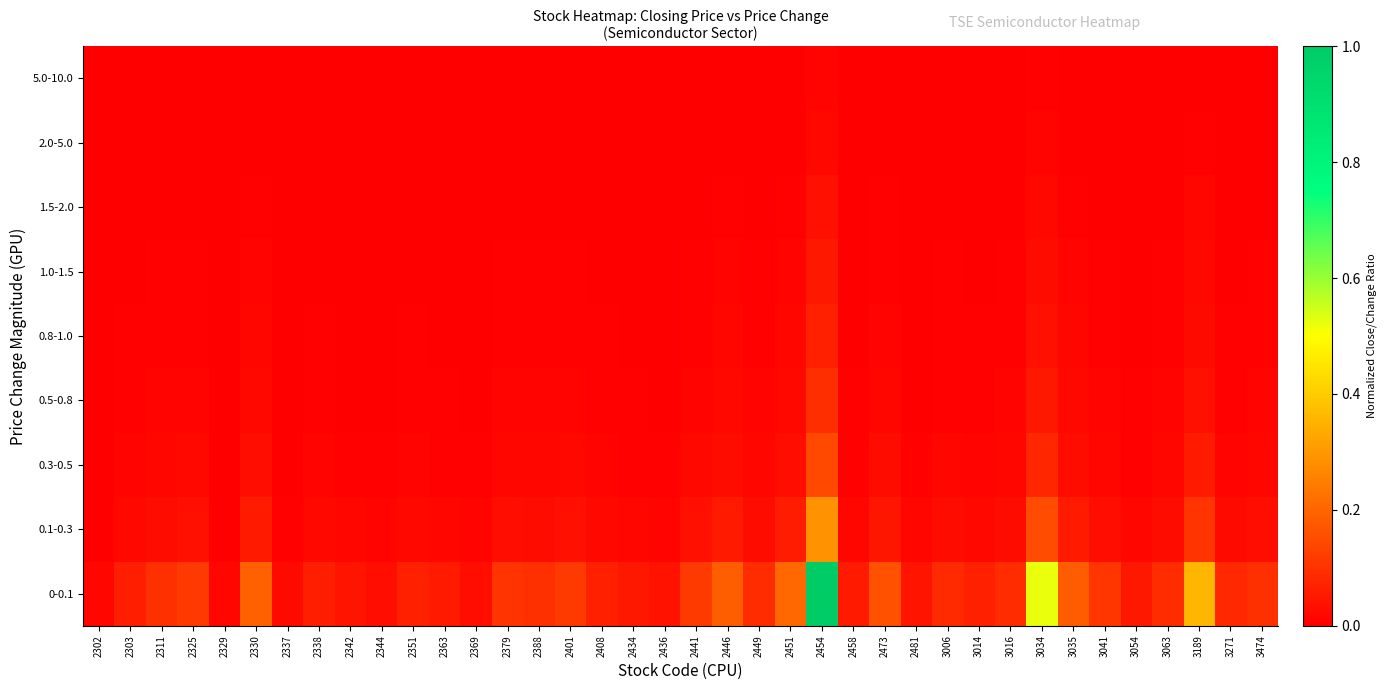

Reading left to right, list all the values displayed in this chart.

0-0.1: 2302=0.0	2303=0.1	2311=0.1	2325=0.1	2329=0.0	2330=0.2	2337=0.0	2338=0.1	2342=0.0	2344=0.0	2351=0.1	2363=0.1	2369=0.0	2379=0.1	2388=0.1	2401=0.1	2408=0.1	2434=0.1	2436=0.0	2441=0.1	2446=0.2	2449=0.1	2451=0.2	2454=1.0	2458=0.1	2473=0.2	2481=0.0	3006=0.1	3014=0.1	3016=0.1	3034=0.5	3035=0.2	3041=0.1	3054=0.0	3063=0.1	3189=0.4	3271=0.1	3474=0.1
0.1-0.3: 2302=0.0	2303=0.0	2311=0.0	2325=0.0	2329=0.0	2330=0.1	2337=0.0	2338=0.0	2342=0.0	2344=0.0	2351=0.0	2363=0.0	2369=0.0	2379=0.0	2388=0.0	2401=0.0	2408=0.0	2434=0.0	2436=0.0	2441=0.0	2446=0.1	2449=0.0	2451=0.1	2454=0.3	2458=0.0	2473=0.0	2481=0.0	3006=0.0	3014=0.0	3016=0.0	3034=0.1	3035=0.1	3041=0.0	3054=0.0	3063=0.0	3189=0.1	3271=0.0	3474=0.0
0.3-0.5: 2302=0.0	2303=0.0	2311=0.0	2325=0.0	2329=0.0	2330=0.0	2337=0.0	2338=0.0	2342=0.0	2344=0.0	2351=0.0	2363=0.0	2369=0.0	2379=0.0	2388=0.0	2401=0.0	2408=0.0	2434=0.0	2436=0.0	2441=0.0	2446=0.0	2449=0.0	2451=0.0	2454=0.1	2458=0.0	2473=0.0	2481=0.0	3006=0.0	3014=0.0	3016=0.0	3034=0.1	3035=0.0	3041=0.0	3054=0.0	3063=0.0	3189=0.1	3271=0.0	3474=0.0
0.5-0.8: 2302=0.0	2303=0.0	2311=0.0	2325=0.0	2329=0.0	2330=0.0	2337=0.0	2338=0.0	2342=0.0	2344=0.0	2351=0.0	2363=0.0	2369=0.0	2379=0.0	2388=0.0	2401=0.0	2408=0.0	2434=0.0	2436=0.0	2441=0.0	2446=0.0	2449=0.0	2451=0.0	2454=0.1	2458=0.0	2473=0.0	2481=0.0	3006=0.0	3014=0.0	3016=0.0	3034=0.0	3035=0.0	3041=0.0	3054=0.0	3063=0.0	3189=0.0	3271=0.0	3474=0.0
0.8-1.0: 2302=0.0	2303=0.0	2311=0.0	2325=0.0	2329=0.0	2330=0.0	2337=0.0	2338=0.0	2342=0.0	2344=0.0	2351=0.0	2363=0.0	2369=0.0	2379=0.0	2388=0.0	2401=0.0	2408=0.0	2434=0.0	2436=0.0	2441=0.0	2446=0.0	2449=0.0	2451=0.0	2454=0.1	2458=0.0	2473=0.0	2481=0.0	3006=0.0	3014=0.0	3016=0.0	3034=0.0	3035=0.0	3041=0.0	3054=0.0	3063=0.0	3189=0.0	3271=0.0	3474=0.0
1.0-1.5: 2302=0.0	2303=0.0	2311=0.0	2325=0.0	2329=0.0	2330=0.0	2337=0.0	2338=0.0	2342=0.0	2344=0.0	2351=0.0	2363=0.0	2369=0.0	2379=0.0	2388=0.0	2401=0.0	2408=0.0	2434=0.0	2436=0.0	2441=0.0	2446=0.0	2449=0.0	2451=0.0	2454=0.0	2458=0.0	2473=0.0	2481=0.0	3006=0.0	3014=0.0	3016=0.0	3034=0.0	3035=0.0	3041=0.0	3054=0.0	3063=0.0	3189=0.0	3271=0.0	3474=0.0
1.5-2.0: 2302=0.0	2303=0.0	2311=0.0	2325=0.0	2329=0.0	2330=0.0	2337=0.0	2338=0.0	2342=0.0	2344=0.0	2351=0.0	2363=0.0	2369=0.0	2379=0.0	2388=0.0	2401=0.0	2408=0.0	2434=0.0	2436=0.0	2441=0.0	2446=0.0	2449=0.0	2451=0.0	2454=0.0	2458=0.0	2473=0.0	2481=0.0	3006=0.0	3014=0.0	3016=0.0	3034=0.0	3035=0.0	3041=0.0	3054=0.0	3063=0.0	3189=0.0	3271=0.0	3474=0.0
2.0-5.0: 2302=0.0	2303=0.0	2311=0.0	2325=0.0	2329=0.0	2330=0.0	2337=0.0	2338=0.0	2342=0.0	2344=0.0	2351=0.0	2363=0.0	2369=0.0	2379=0.0	2388=0.0	2401=0.0	2408=0.0	2434=0.0	2436=0.0	2441=0.0	2446=0.0	2449=0.0	2451=0.0	2454=0.0	2458=0.0	2473=0.0	2481=0.0	3006=0.0	3014=0.0	3016=0.0	3034=0.0	3035=0.0	3041=0.0	3054=0.0	3063=0.0	3189=0.0	3271=0.0	3474=0.0
5.0-10.0: 2302=0.0	2303=0.0	2311=0.0	2325=0.0	2329=0.0	2330=0.0	2337=0.0	2338=0.0	2342=0.0	2344=0.0	2351=0.0	2363=0.0	2369=0.0	2379=0.0	2388=0.0	2401=0.0	2408=0.0	2434=0.0	2436=0.0	2441=0.0	2446=0.0	2449=0.0	2451=0.0	2454=0.0	2458=0.0	2473=0.0	2481=0.0	3006=0.0	3014=0.0	3016=0.0	3034=0.0	3035=0.0	3041=0.0	3054=0.0	3063=0.0	3189=0.0	3271=0.0	3474=0.0